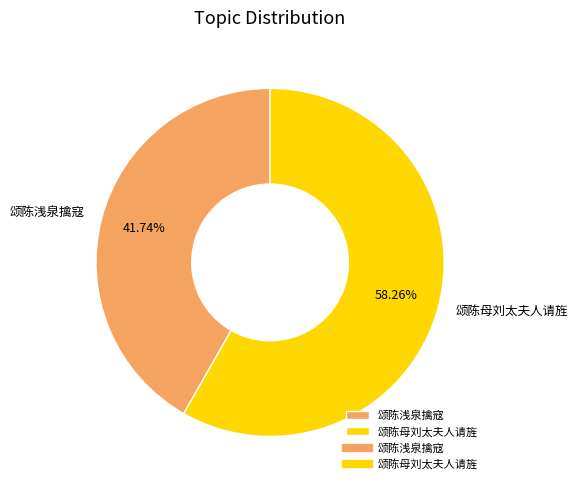

What is the ratio of the value at 颂陈浅泉擒寇 to the value at 颂陈母刘太夫人请旌?

0.7